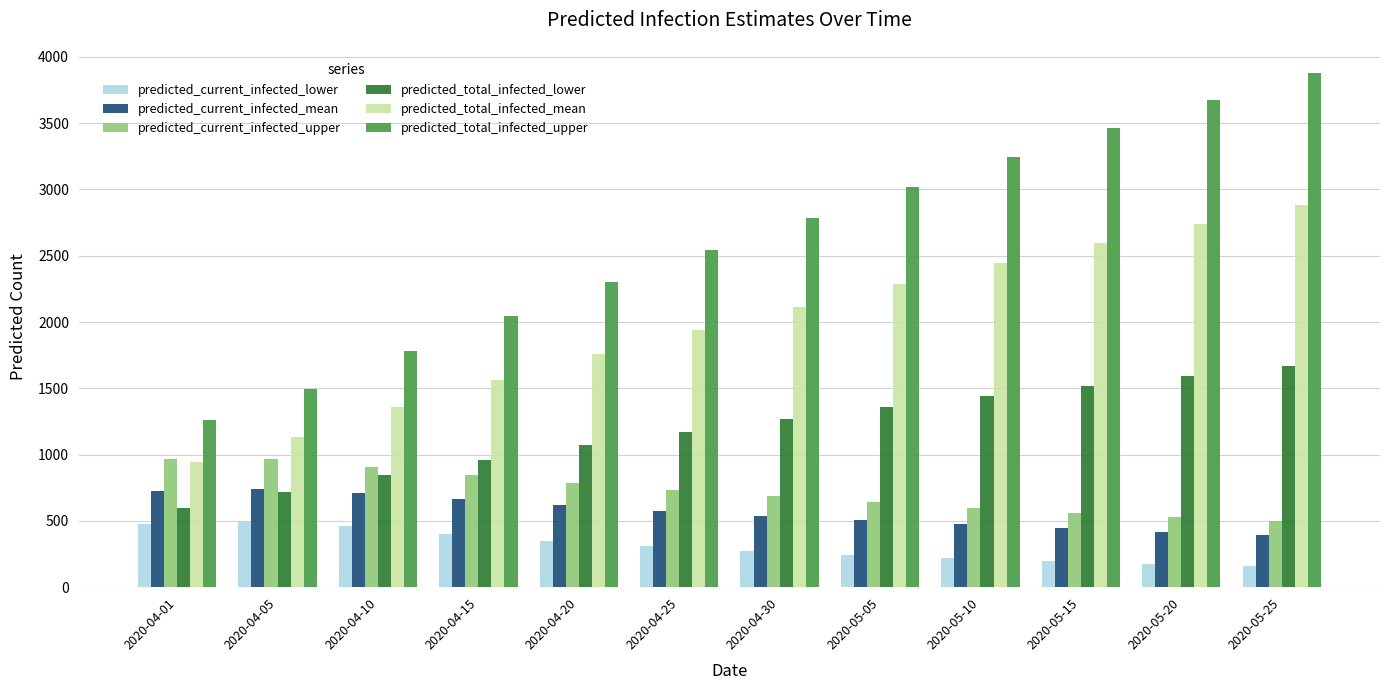

How many values in the predicted_current_infected_upper series are below 734?

6